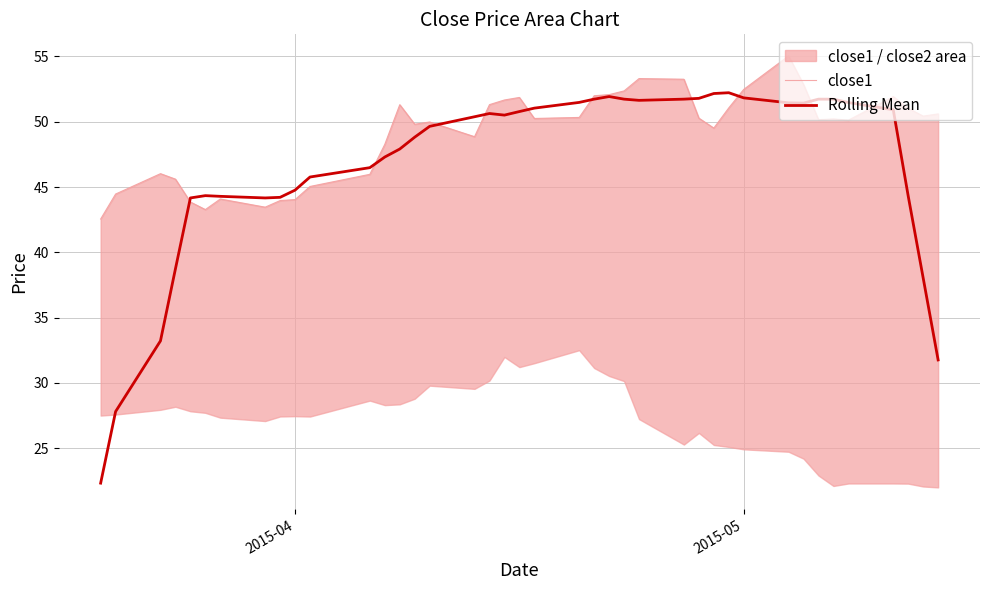

What is the smallest value displayed?

22.3